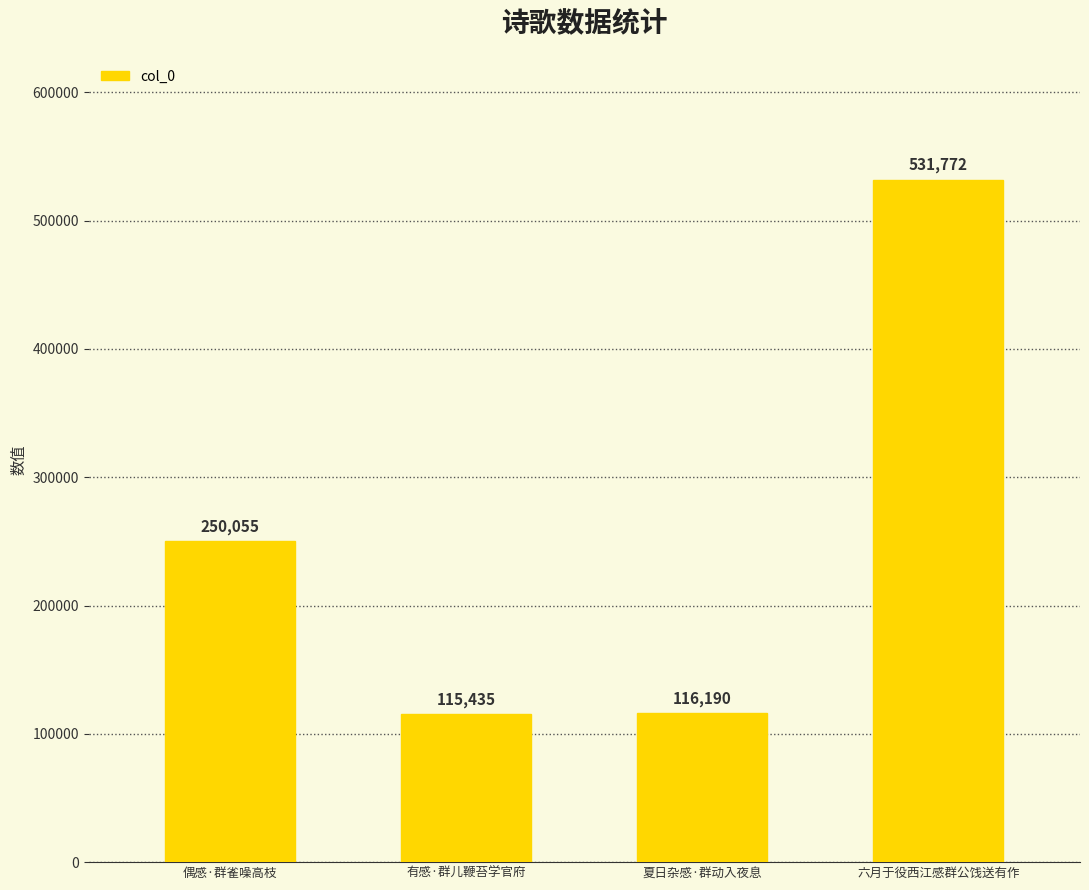

Rank the categories by value from lowest to highest.

有感·群儿鞭苔学官府, 夏日杂感·群动入夜息, 偶感·群雀噪高枝, 六月于役西江感群公饯送有作